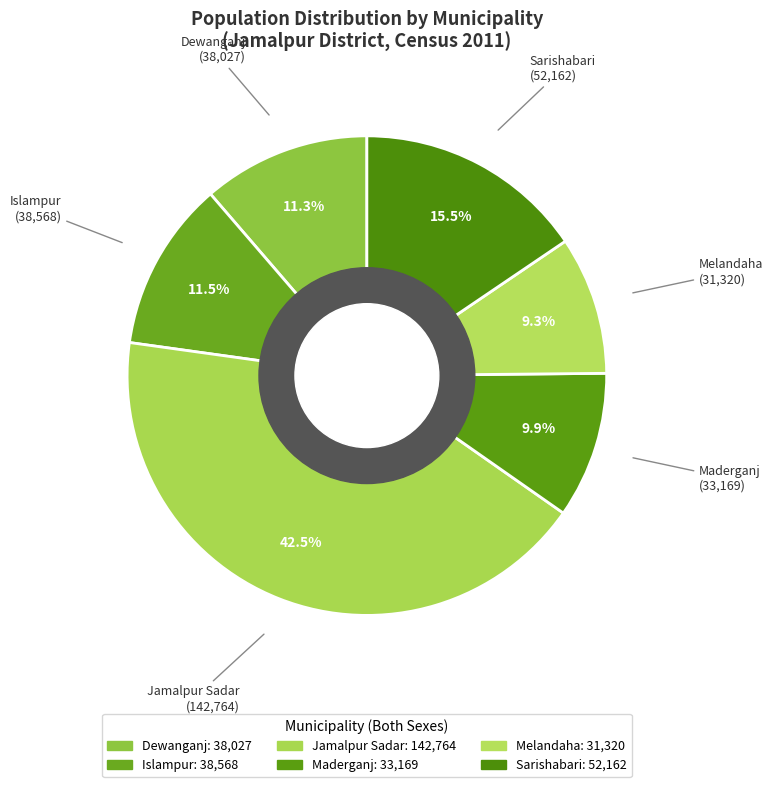

The Dewanganj slice represents 3% of the pie. True or false?

False